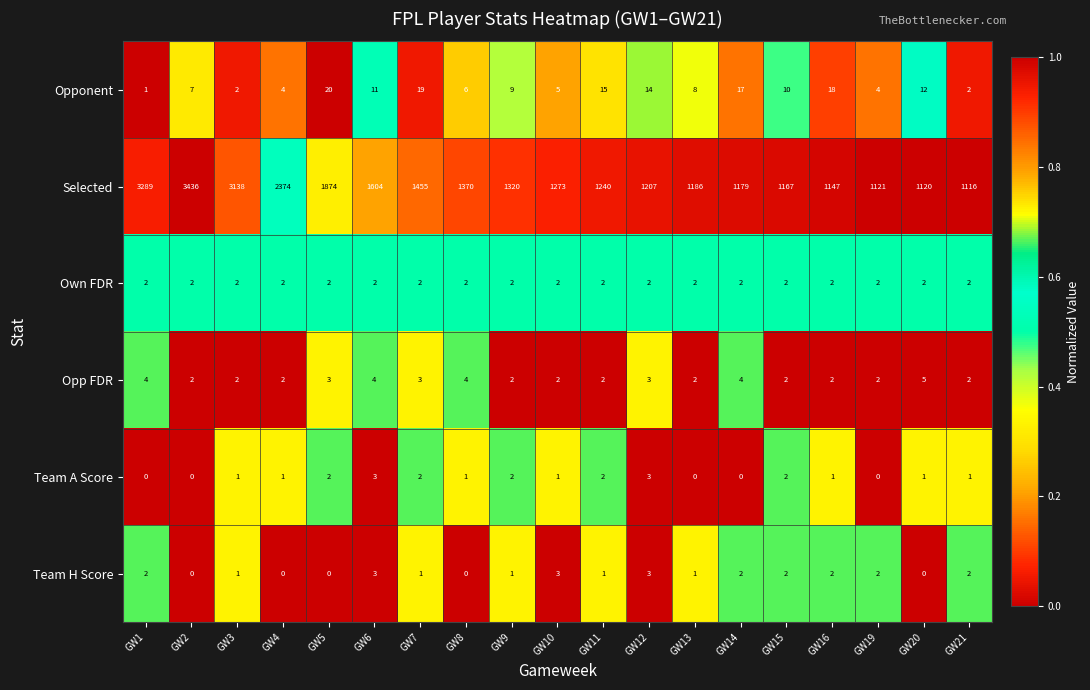

Which series has the largest range (max minus min)?

Selected